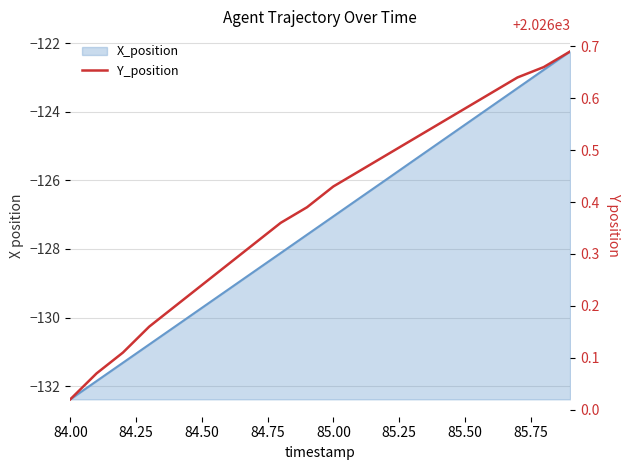

Which category has the lowest value across all series?

84.00